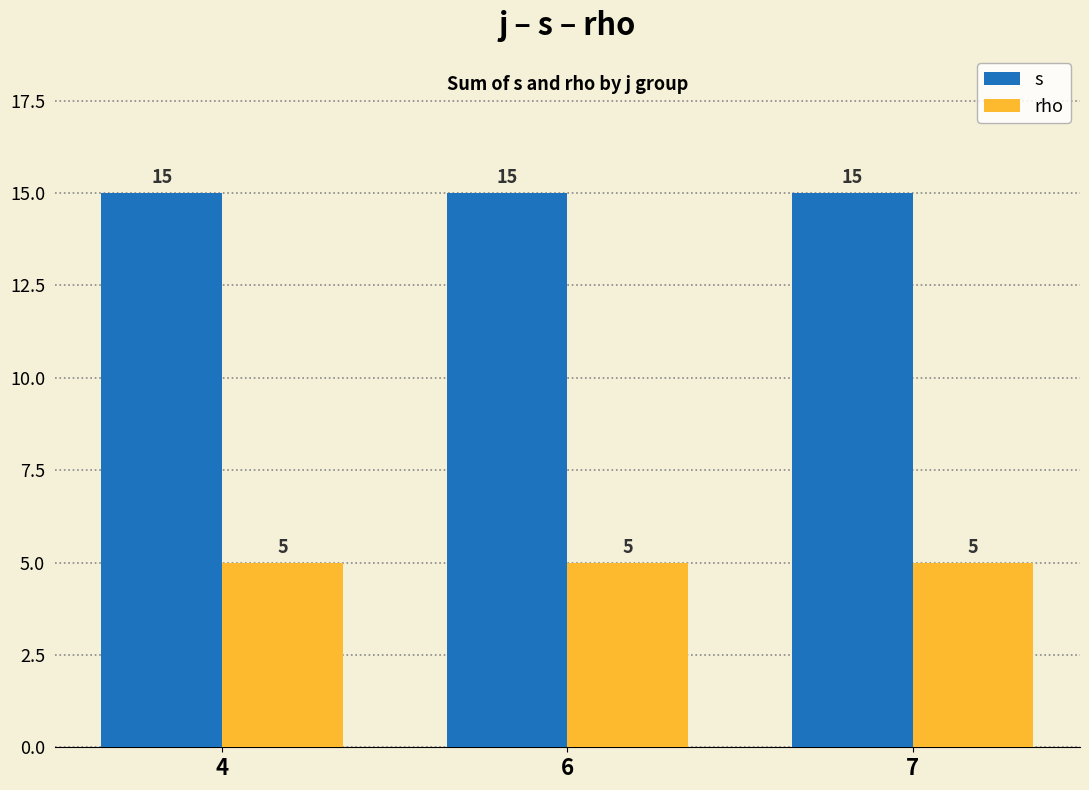

What is the approximate value of rho at 6?

5